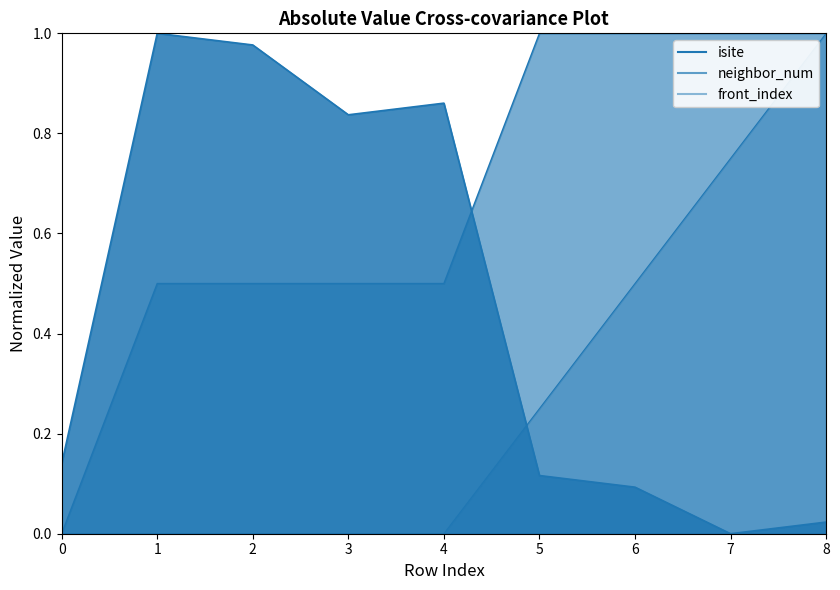

What is the sum of all front_index values?

2.5